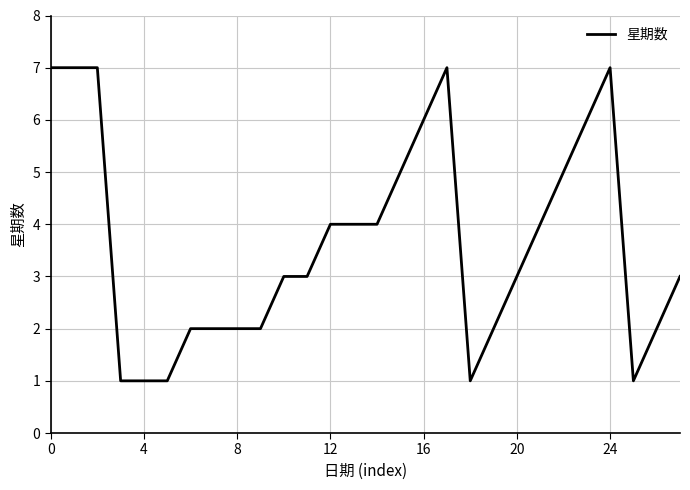

What is the maximum value shown in the chart?

7